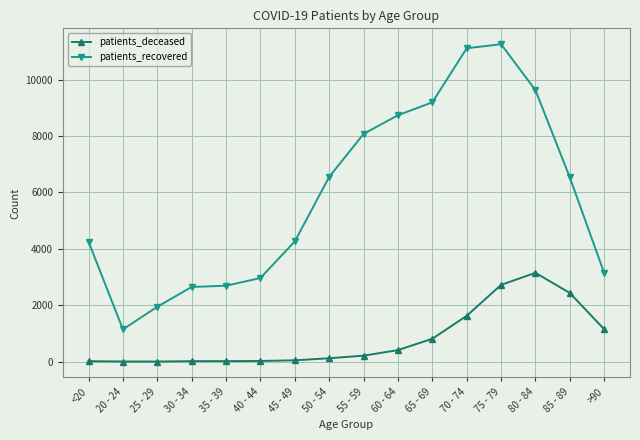

How many distinct data groups are displayed?

2